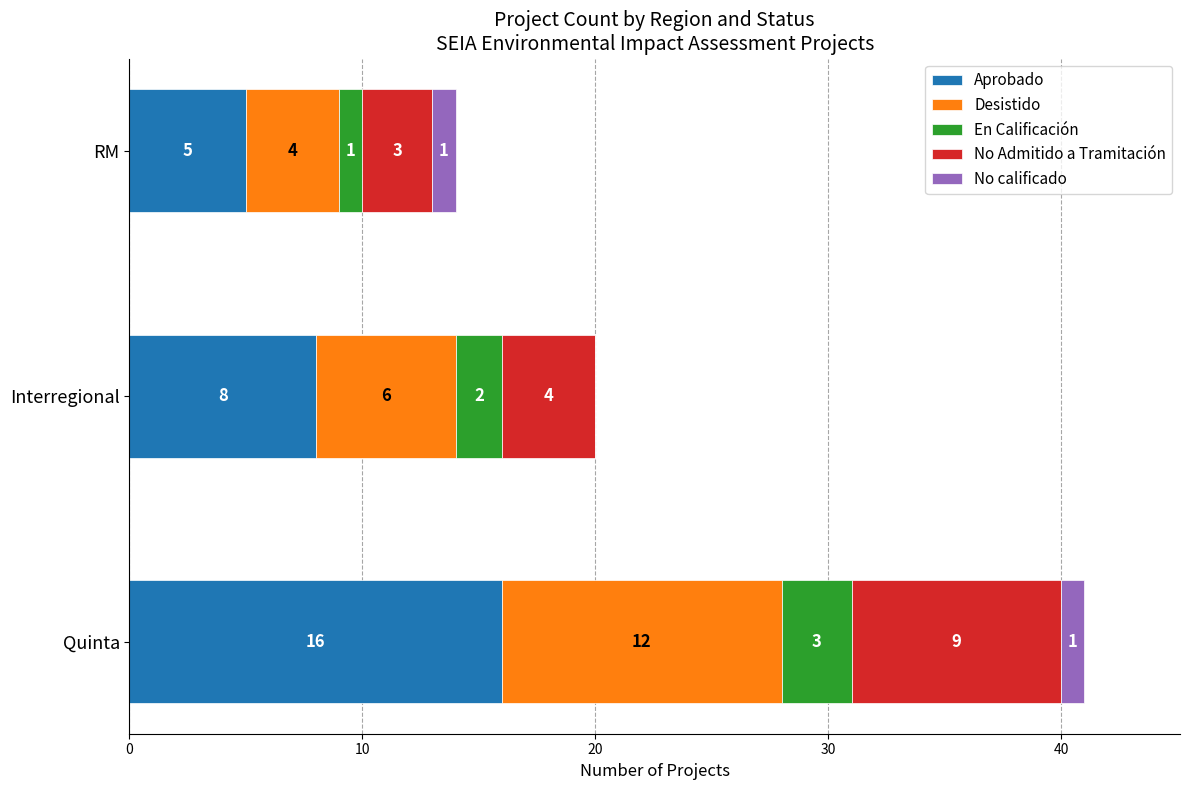

How many distinct data groups are displayed?

5